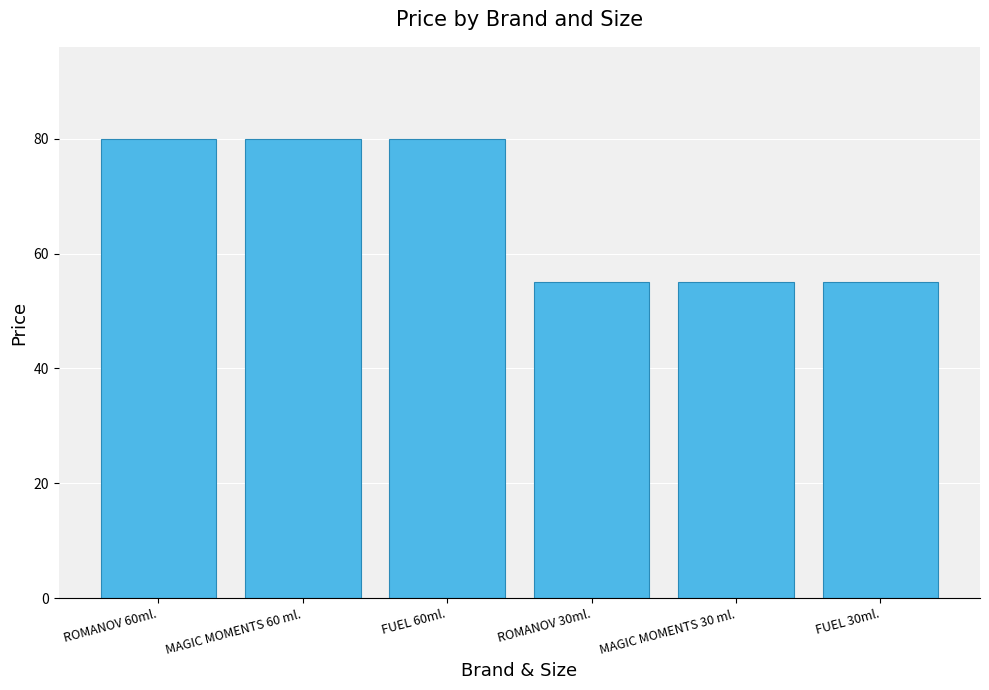

What is the label of the 3rd bar from the right?

ROMANOV 30ml.